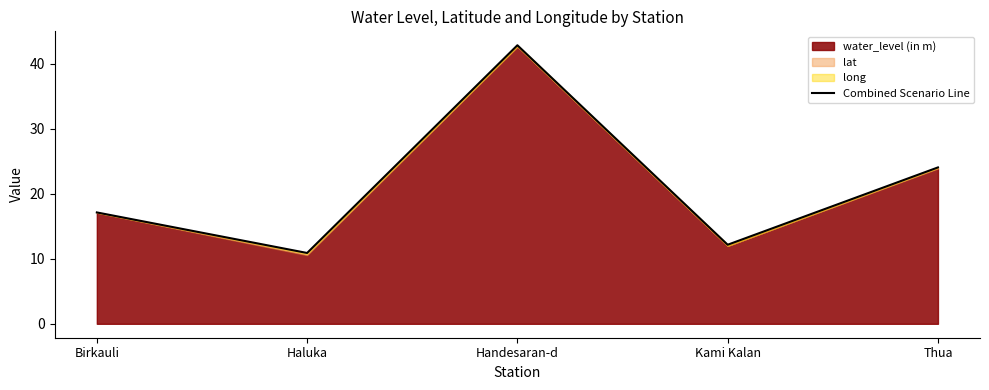

Is it true that the value at Kami Kalan is 5.4?

False